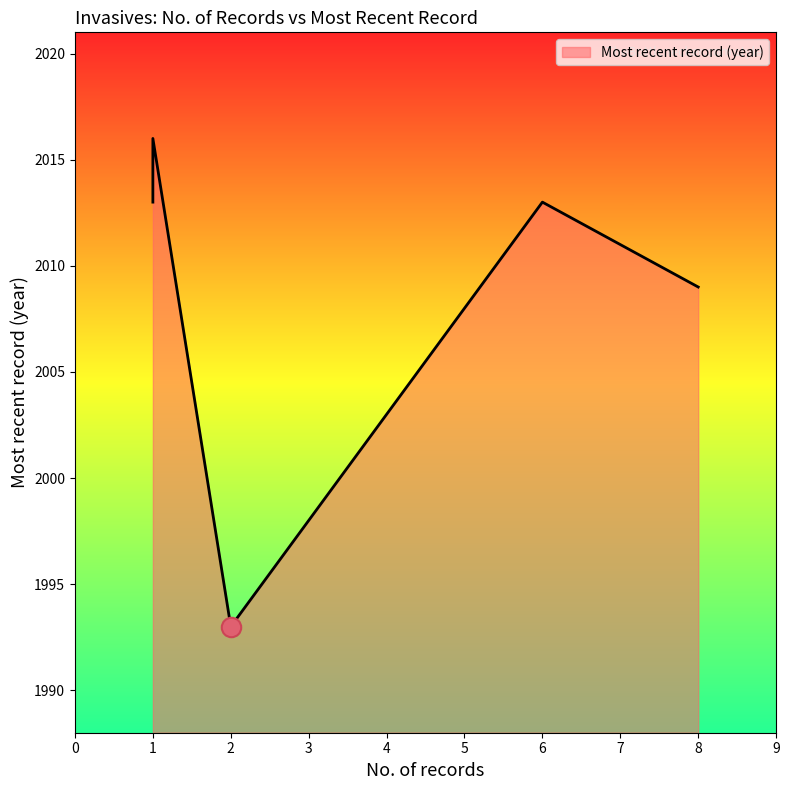

What is the average value?

2009